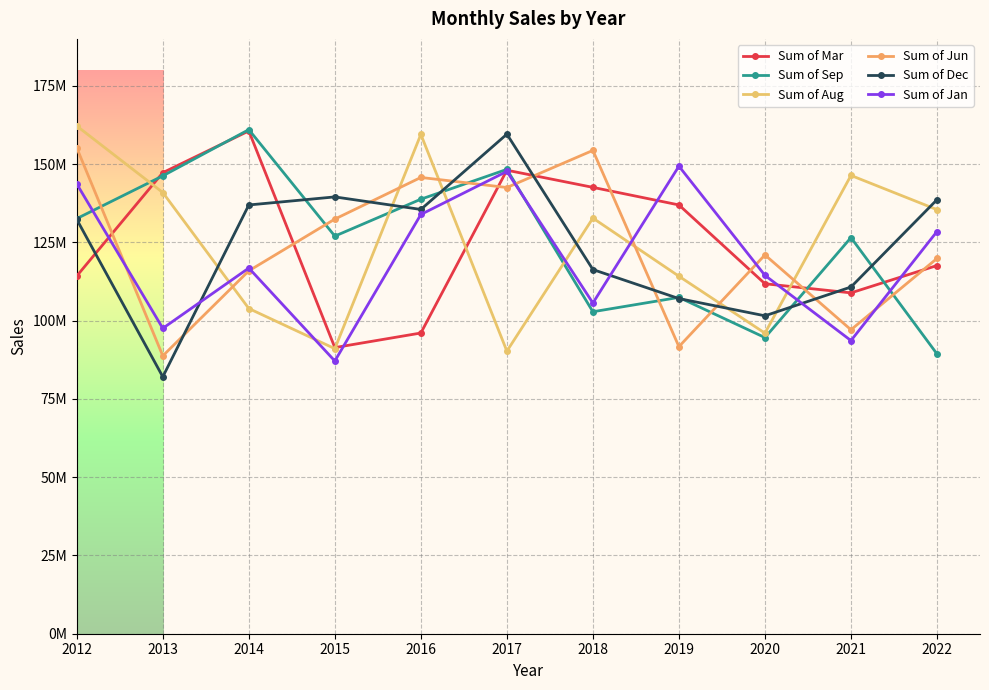

True or false: Sum of Mar has a value of 117605244 at 2022.

True